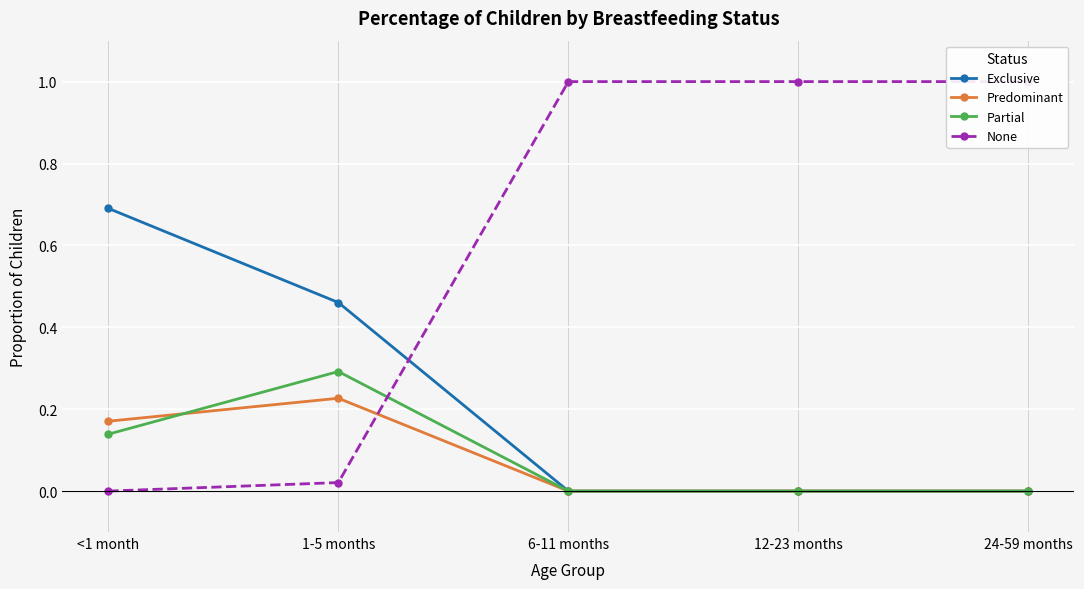

The value of Partial at 6-11 months is -0.2. True or false?

False